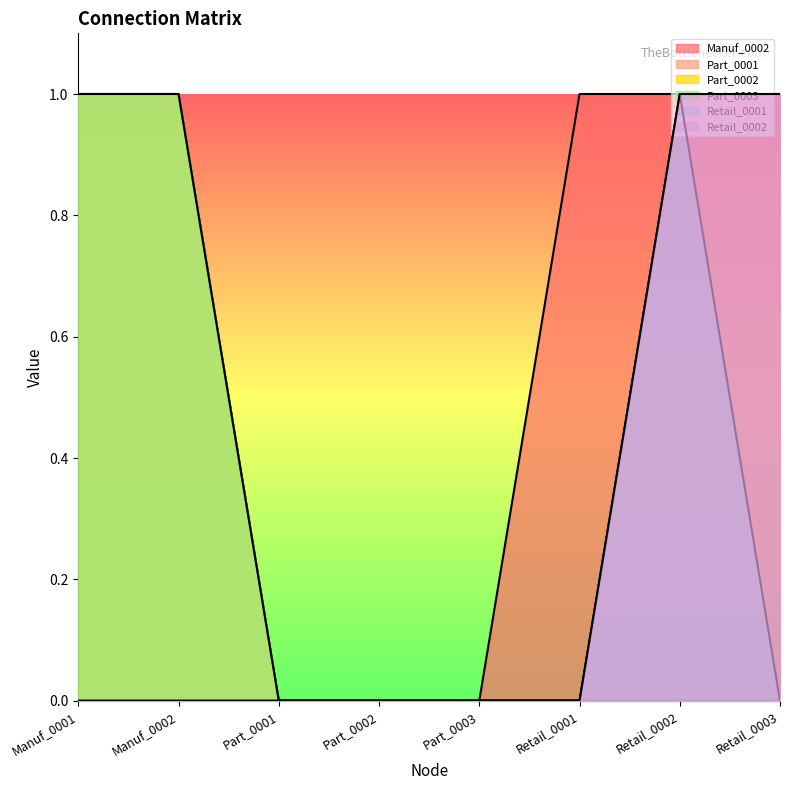

How many distinct data groups are displayed?

6